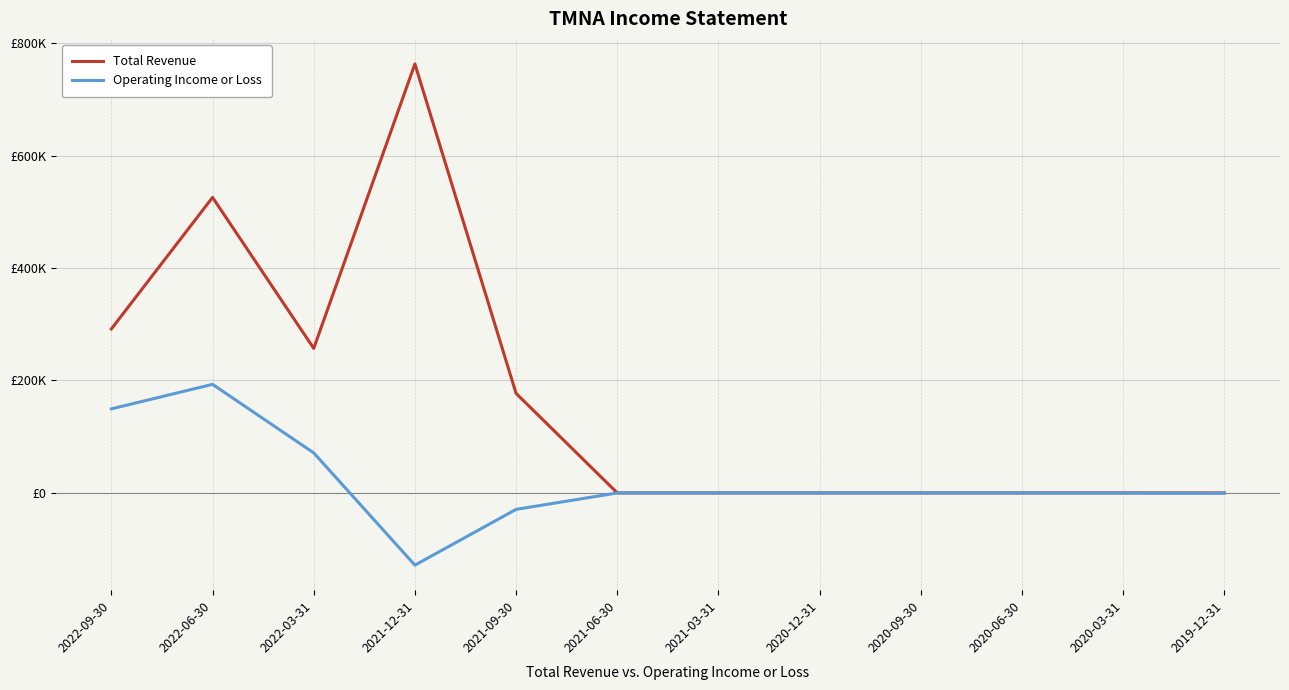

Which has a higher value, 2021-09-30 or 2020-03-31?

2021-09-30